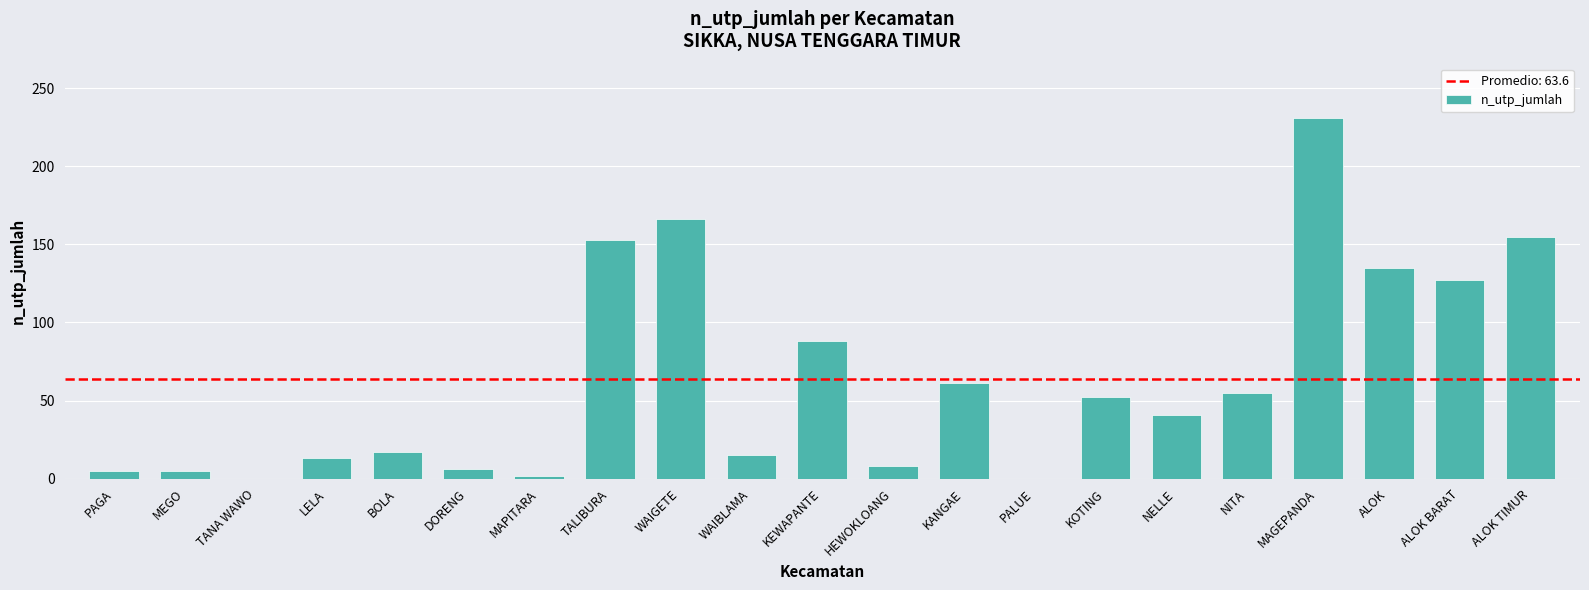

True or false: the data shows 57 at KEWAPANTE.

False